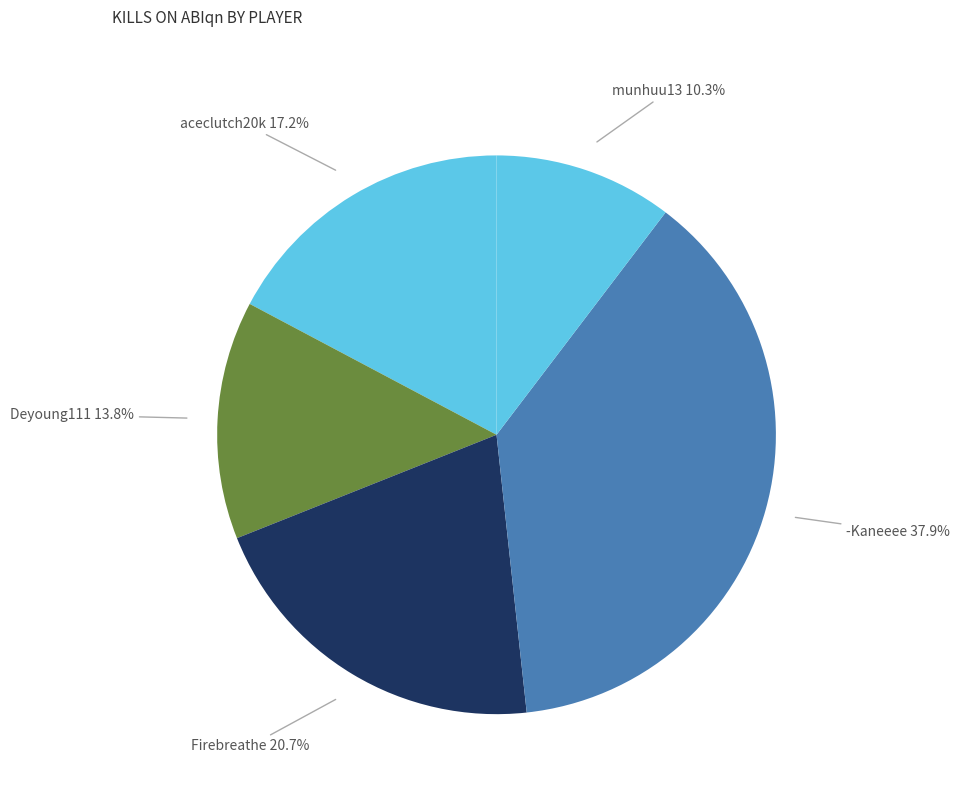

Rank the categories by value from lowest to highest.

munhuu13, Deyoung111, aceclutch20k, Firebreathe, -Kaneeee